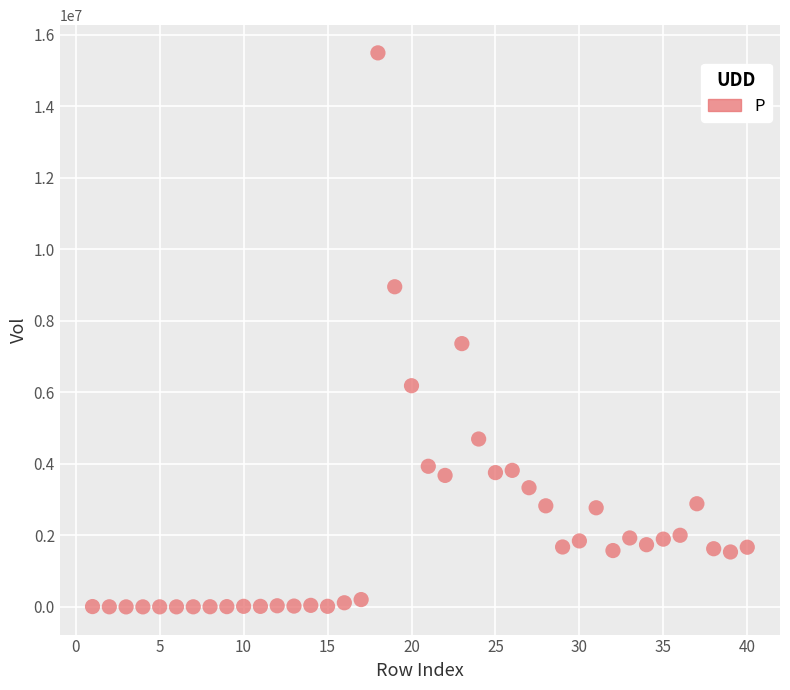

What is the range of X values (max minus min)?

39